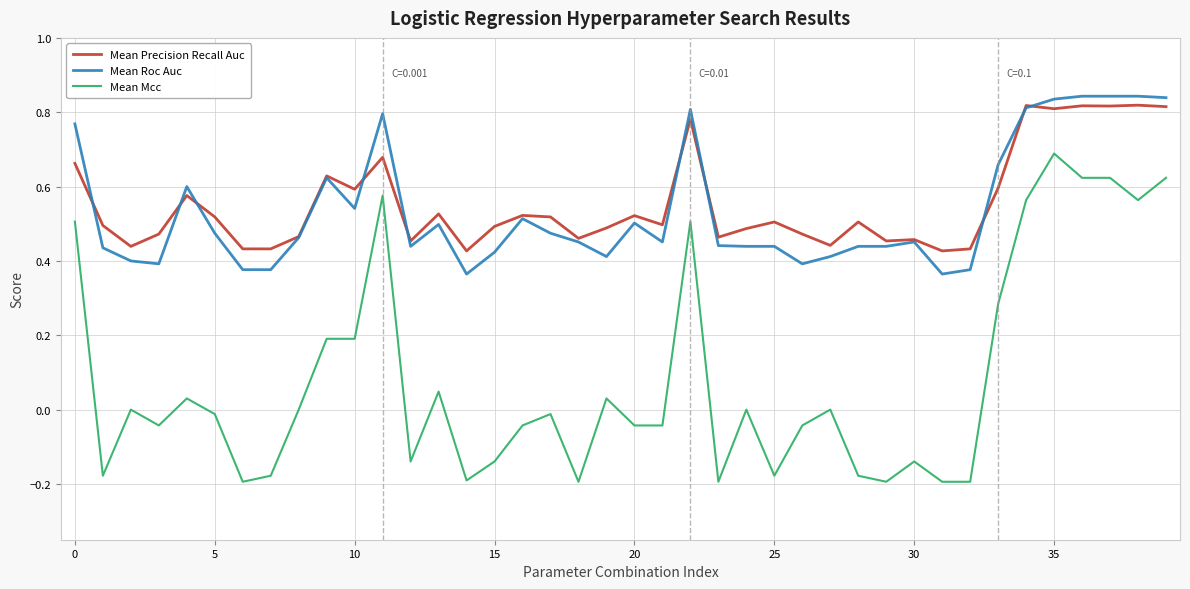

True or false: Mean Roc Auc and Mean Mcc cross at least once.

False